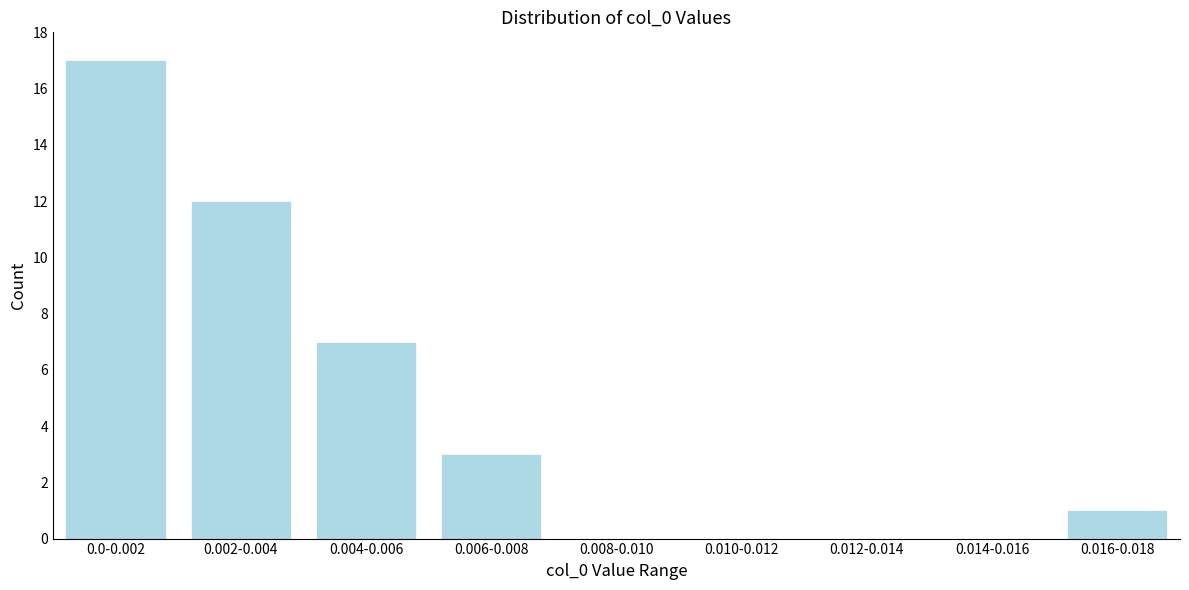

Reading left to right, what are all the values shown in this chart?

0.0-0.002=17	0.002-0.004=12	0.004-0.006=7	0.006-0.008=3	0.008-0.010=0	0.010-0.012=0	0.012-0.014=0	0.014-0.016=0	0.016-0.018=1